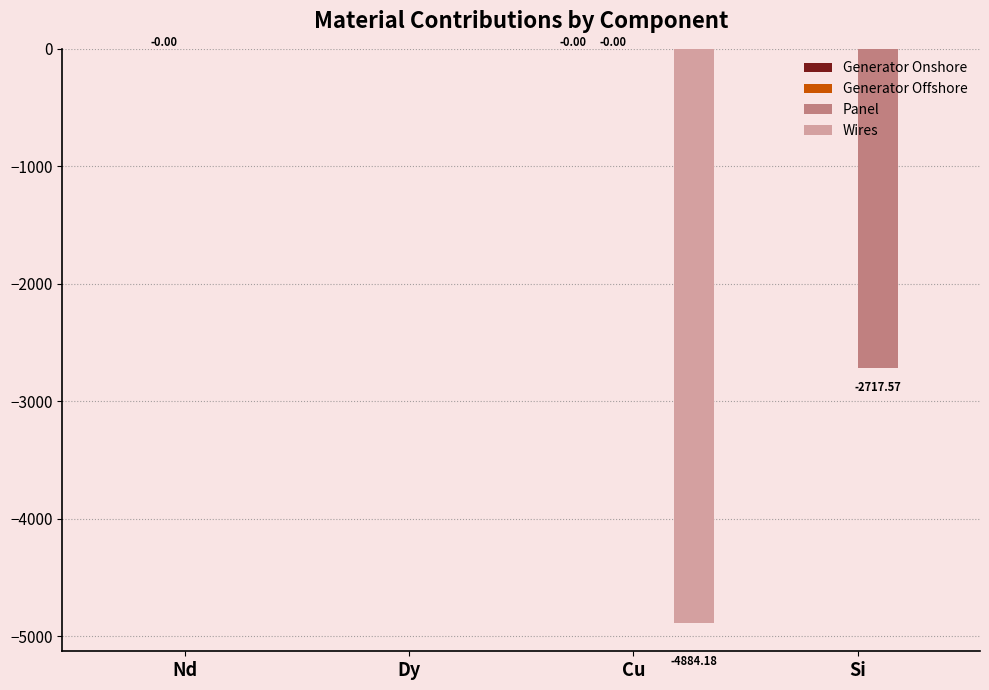

Which series changed the most between Dy and Si?

Panel